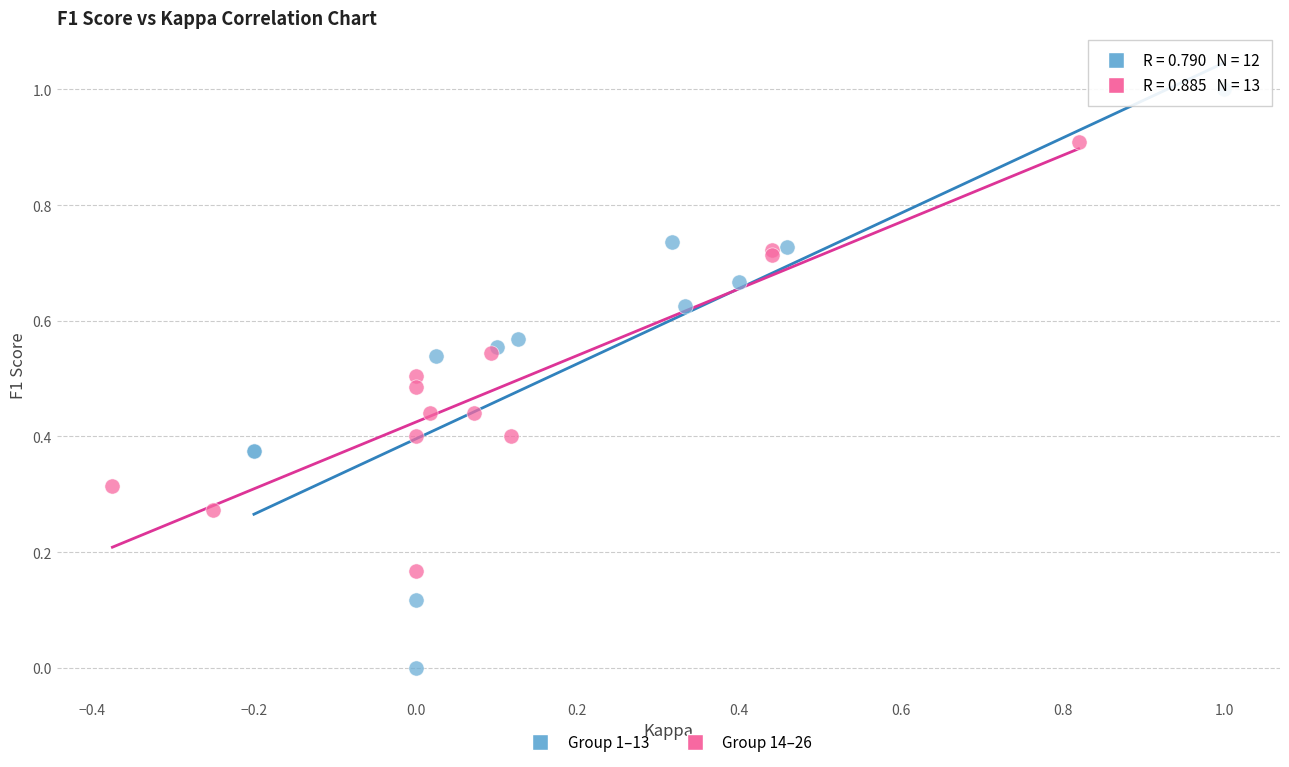

Which series has the widest spread of Y values?

Group 1–13